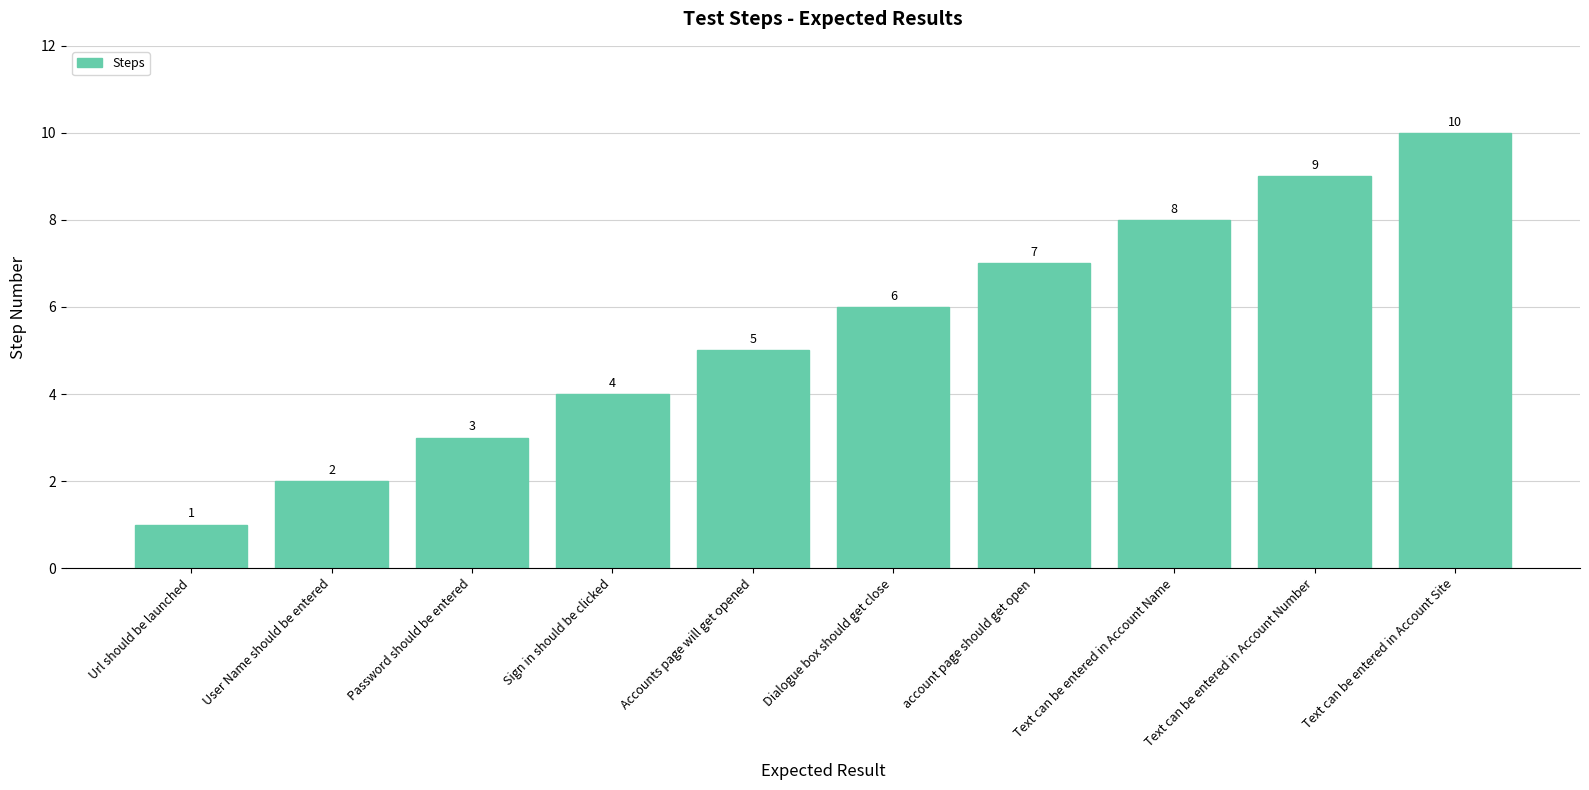

Reading left to right, list all the values displayed in this chart.

Url should be launched=1	User Name should be entered=2	Password should be entered=3	Sign in should be clicked=4	Accounts page will get opened=5	Dialogue box should get close=6	account page should get open=7	Text can be entered in Account Name=8	Text can be entered in Account Number=9	Text can be entered in Account Site=10